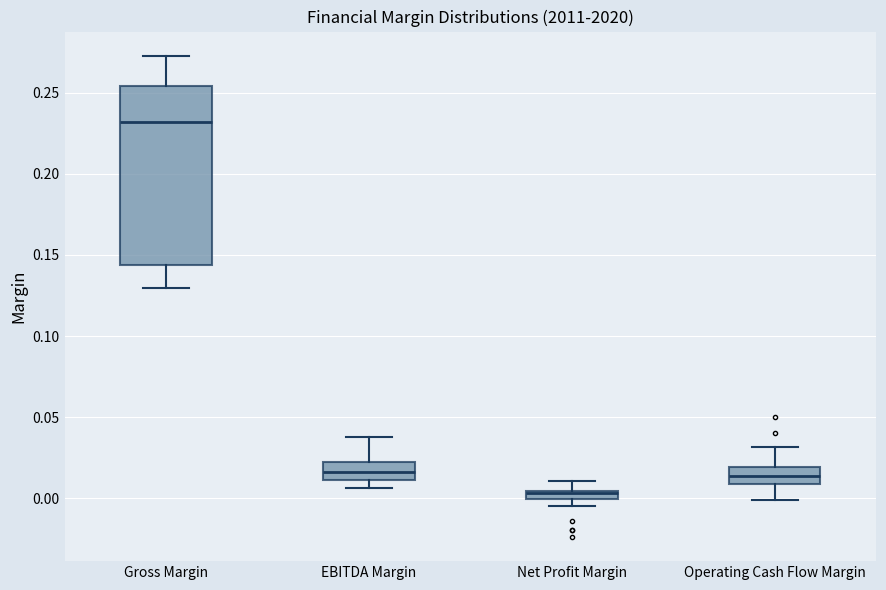

Comparing the boxes themselves (not the whiskers), which one is the tallest?

Gross Margin